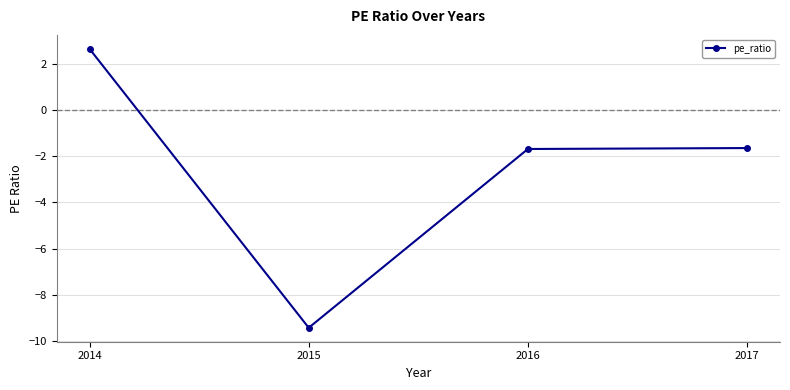

What is the average value?

-2.5